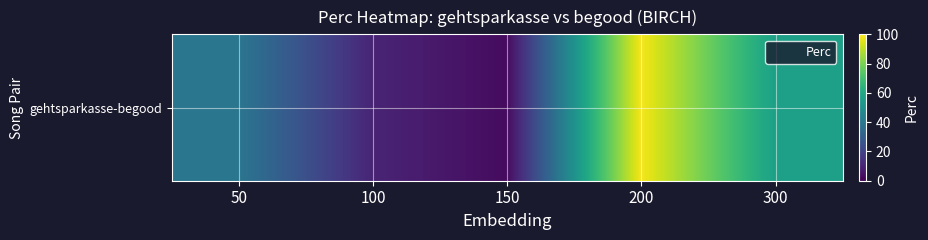

What is the minimum value shown in the chart?

2.9